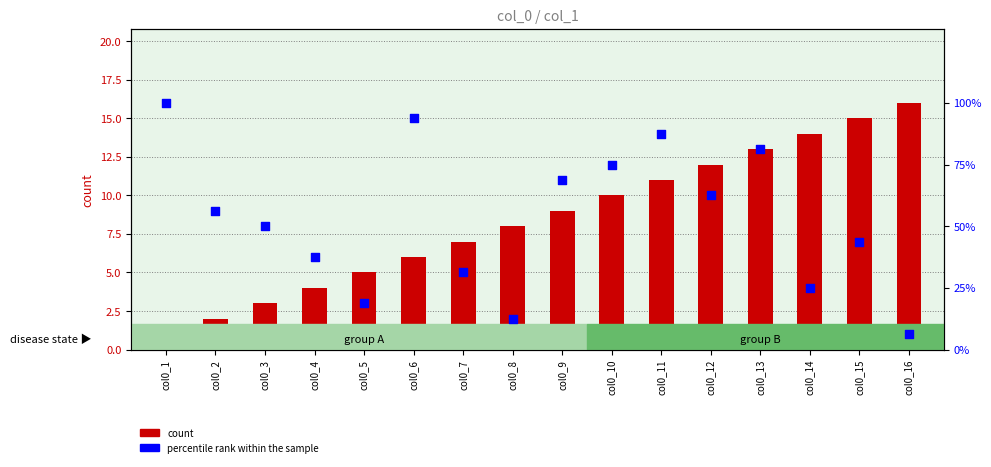

Which series contains the lowest Y value?

count